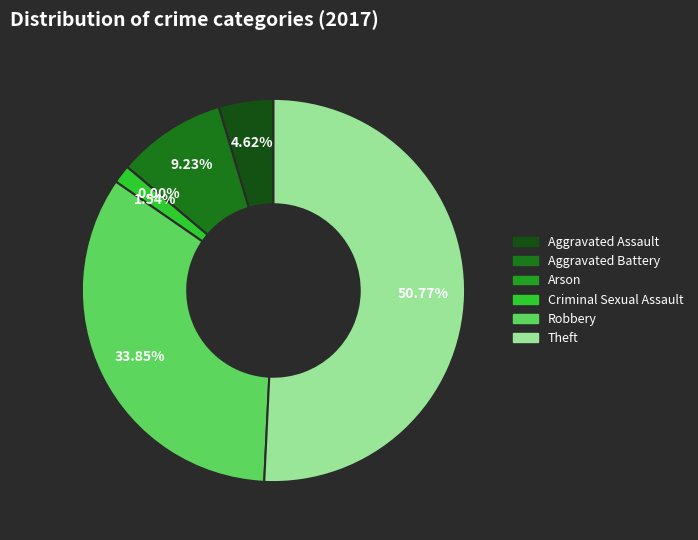

Count the number of slices in the pie.

6